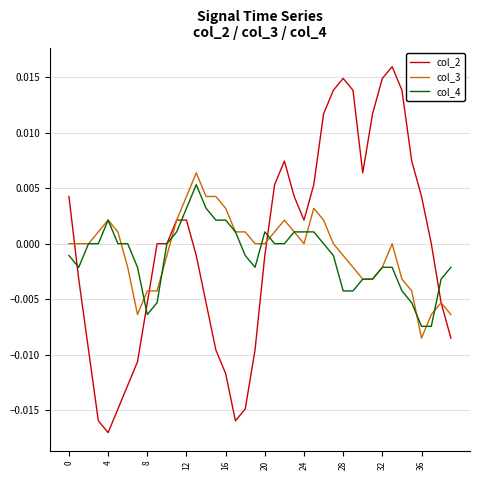

Which series has the widest spread of values?

col_2